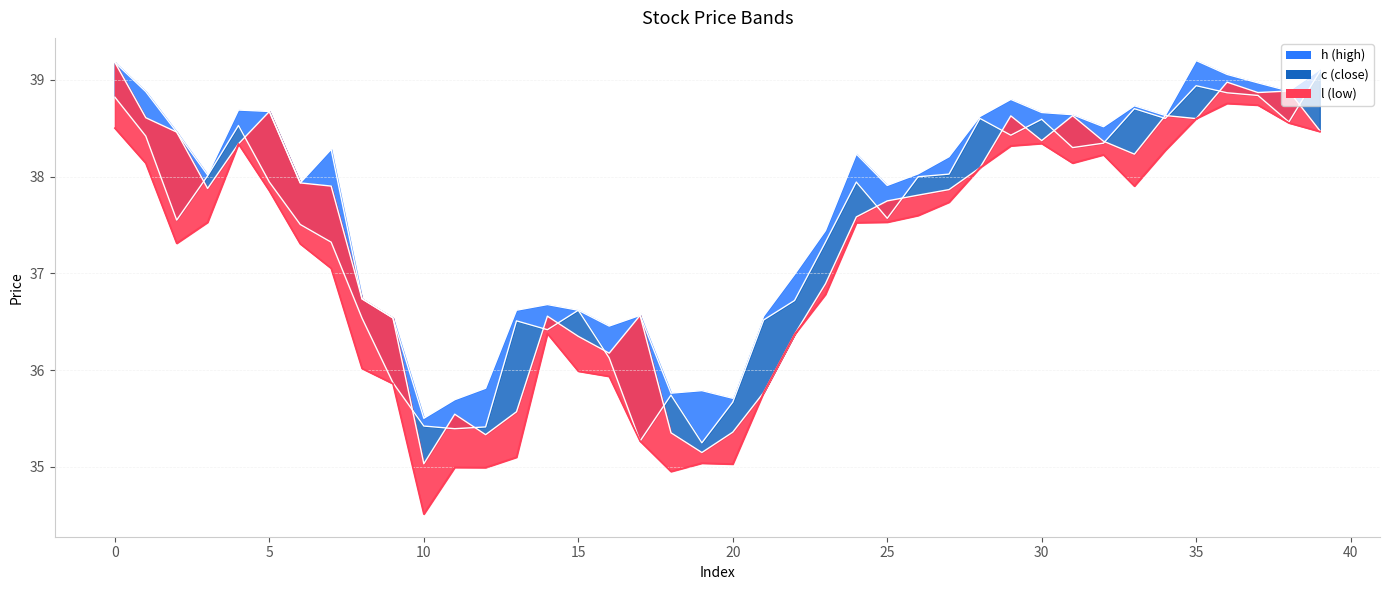

What is the spread (max minus min) of values at 23?

0.7